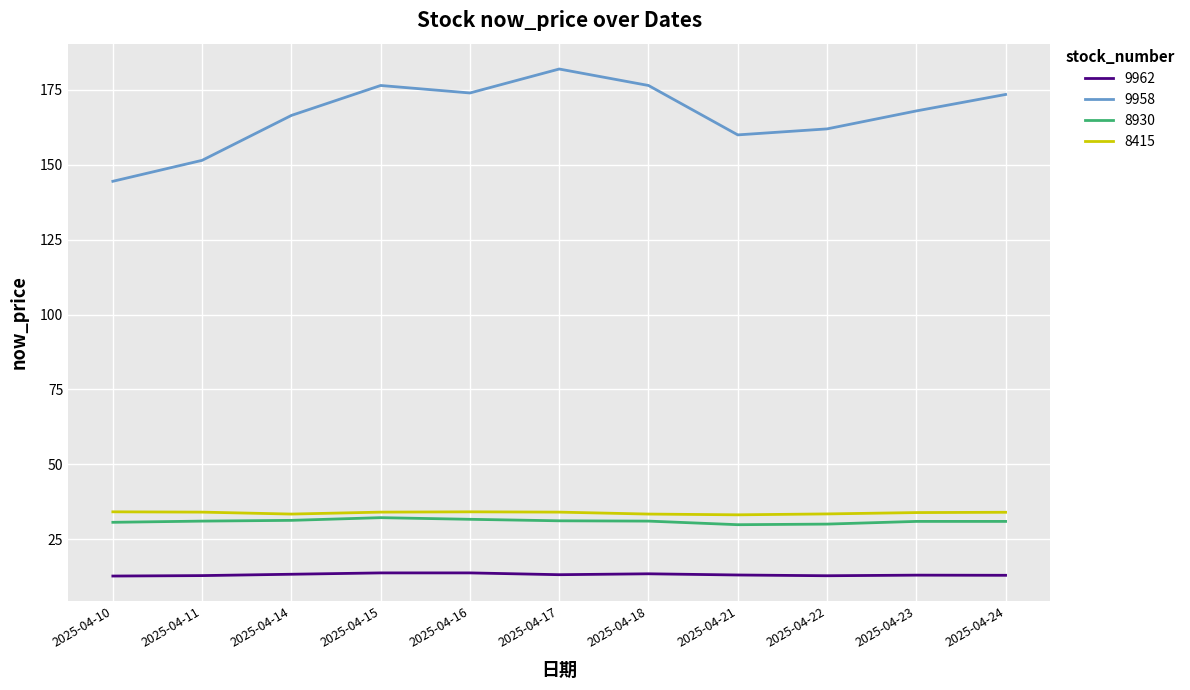

How many series are shown in this chart?

4